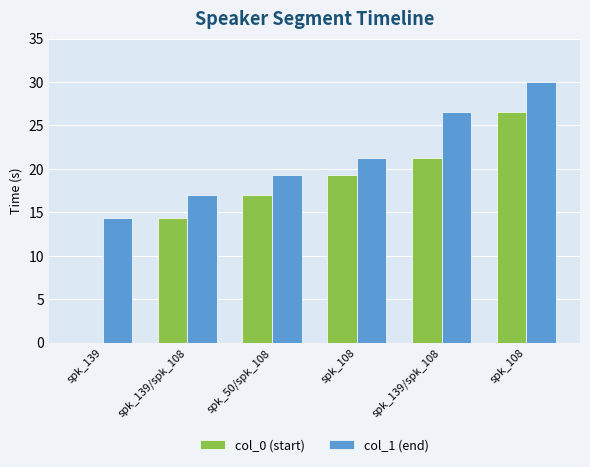

What is the value of the col_0 (start) bar at the 4th from the left?

19.3